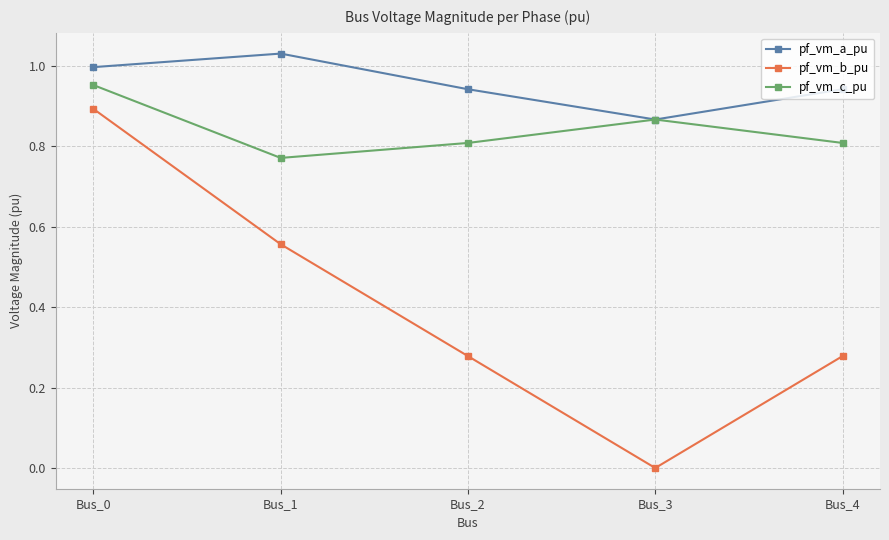

Which series has the largest range (max minus min)?

pf_vm_b_pu